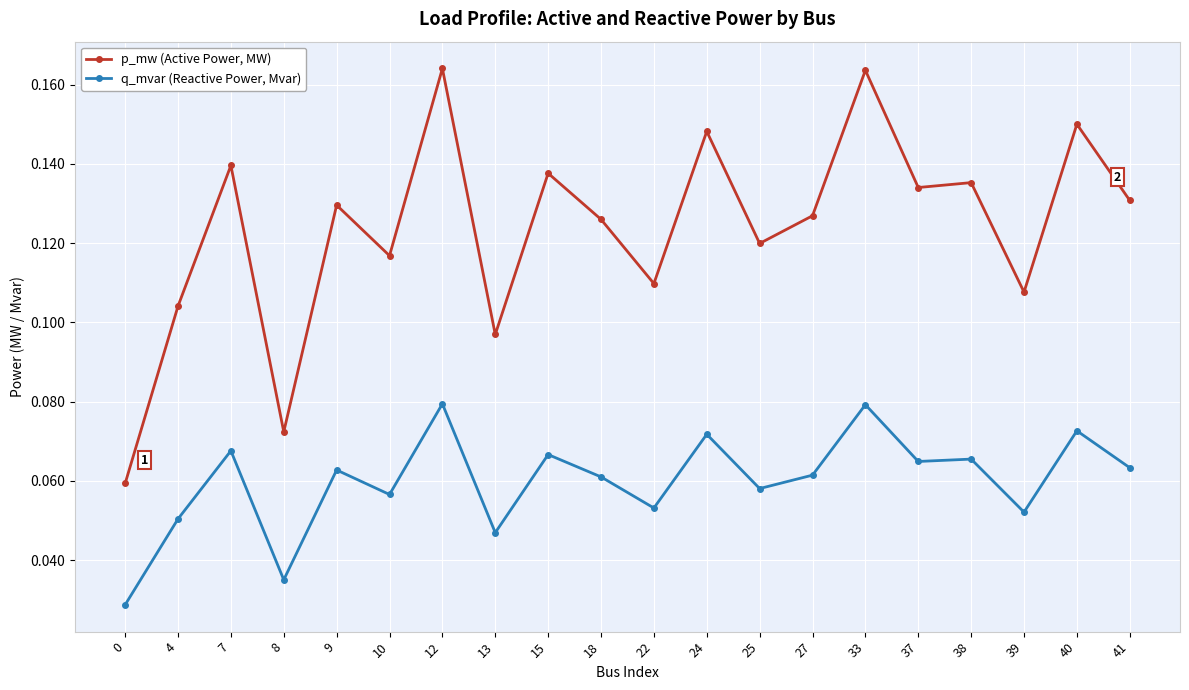

Which series has the largest total across all categories?

p_mw (Active Power, MW)